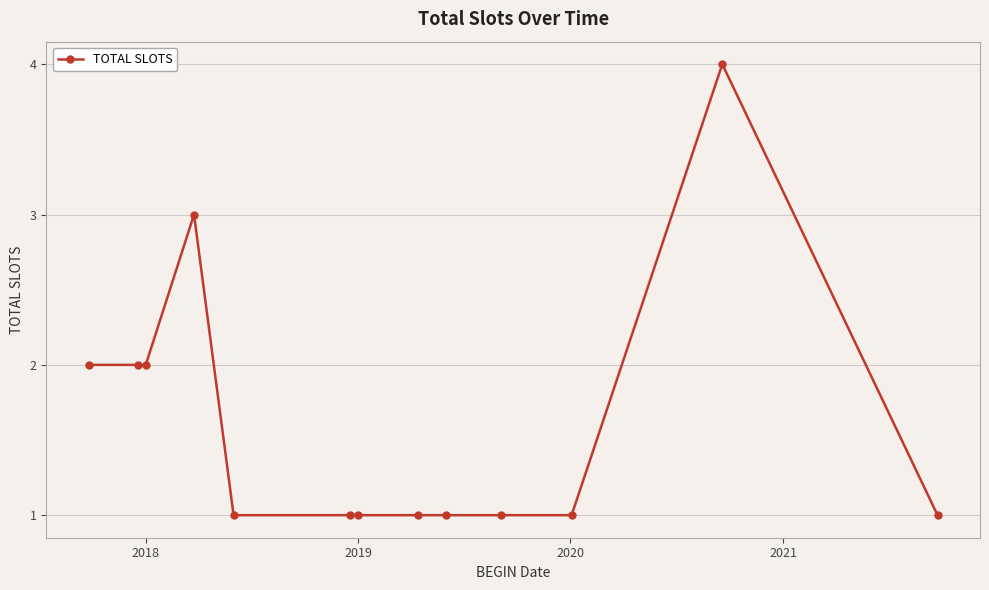

Reading left to right, list all the values displayed in this chart.

2	2	2	3	1	1	1	1	1	1	1	4	1